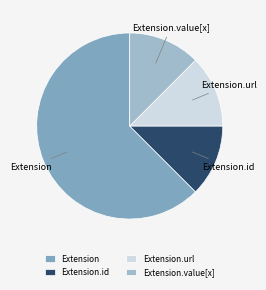

How many segments does this pie chart have?

4